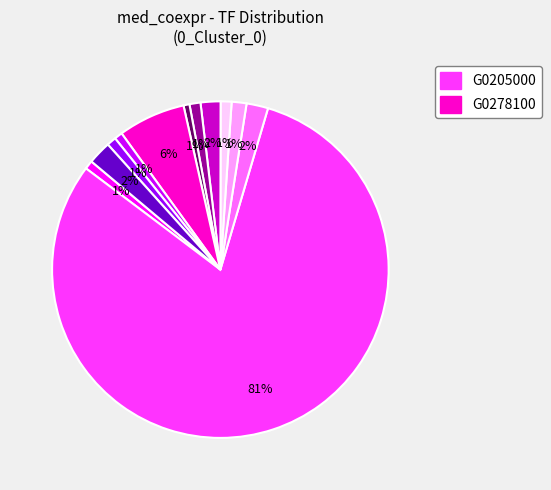

Does any single category account for the majority?

Yes